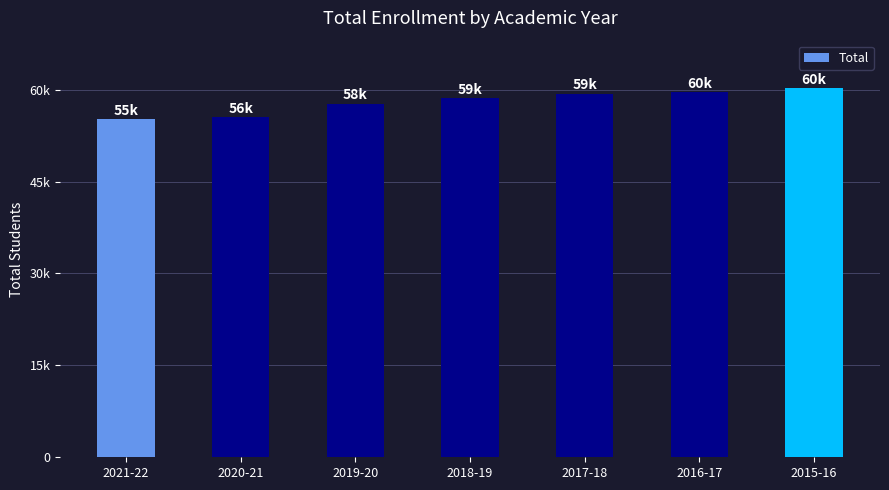

Are the bars horizontal?

No